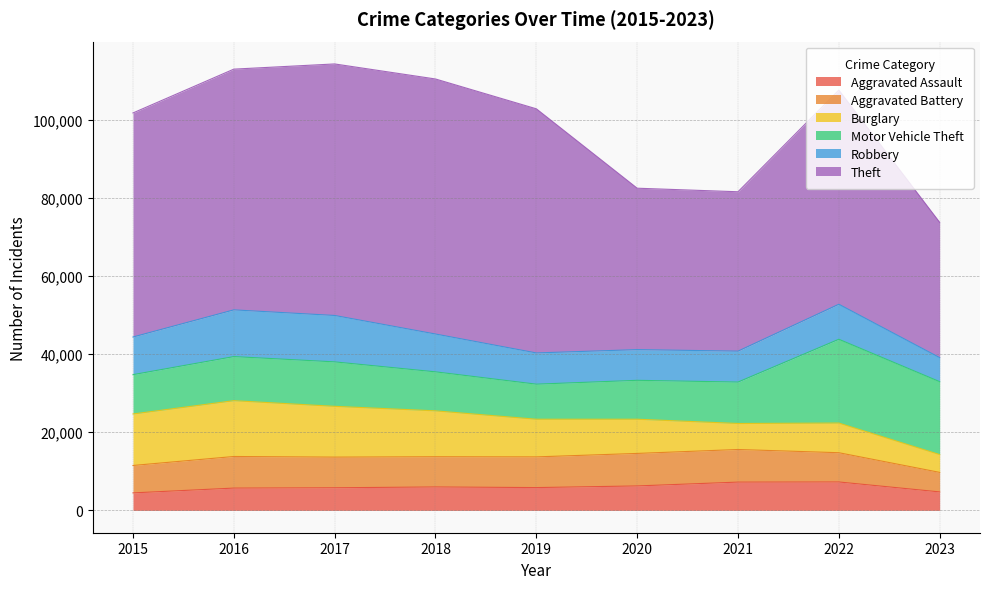

What is the value of the Burglary point at the 9th from the left?

4566